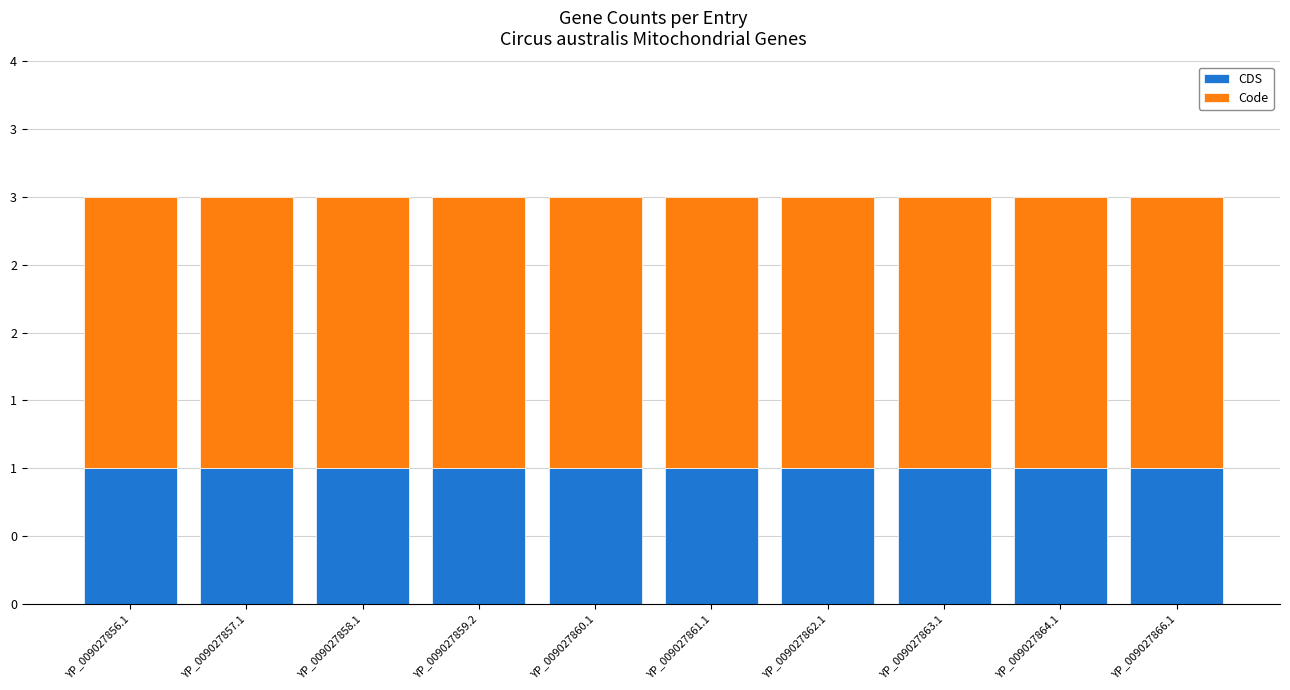

What is the label of the 4th bar from the left?

YP_009027859.2